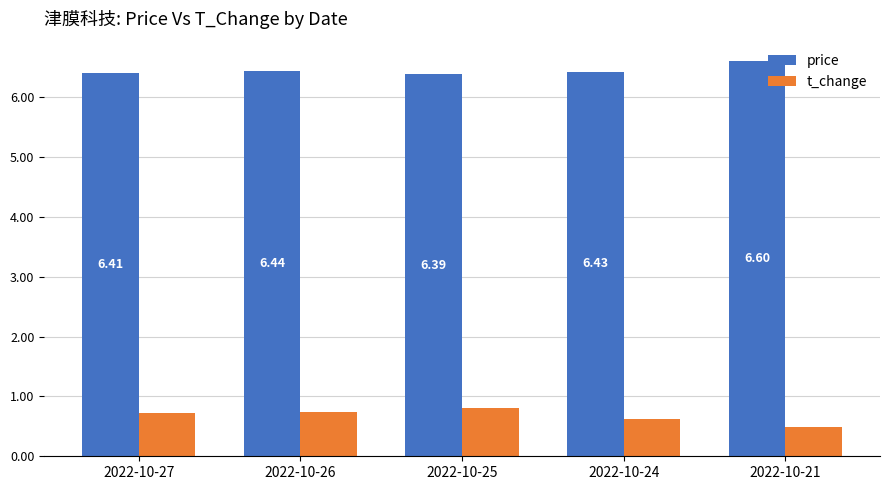

Which series has the widest spread of values?

t_change